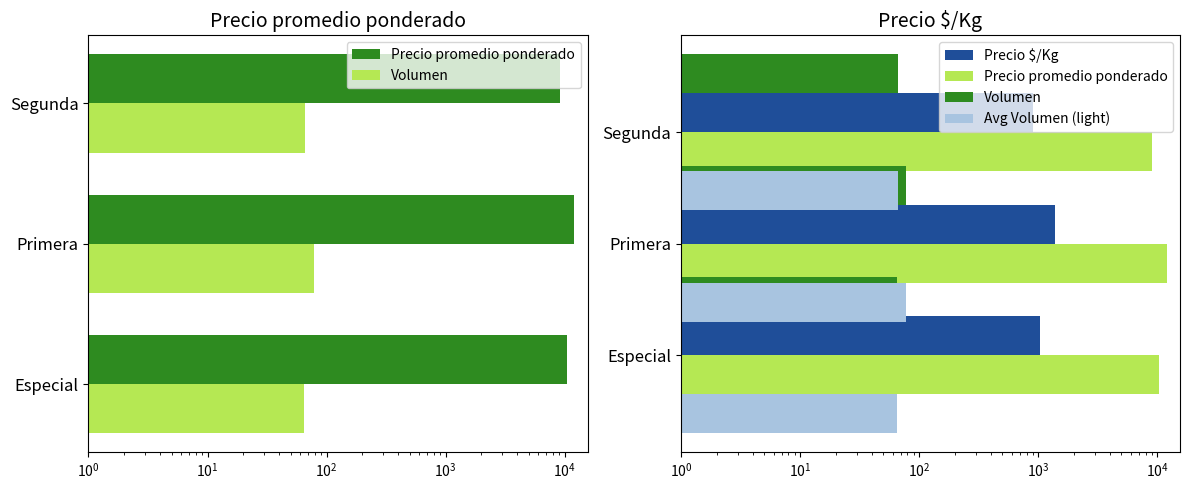

Is the value of Volumen at $\mathdefault{10^{1}}$ greater than the value of Precio promedio ponderado at $\mathdefault{10^{1}}$?

No